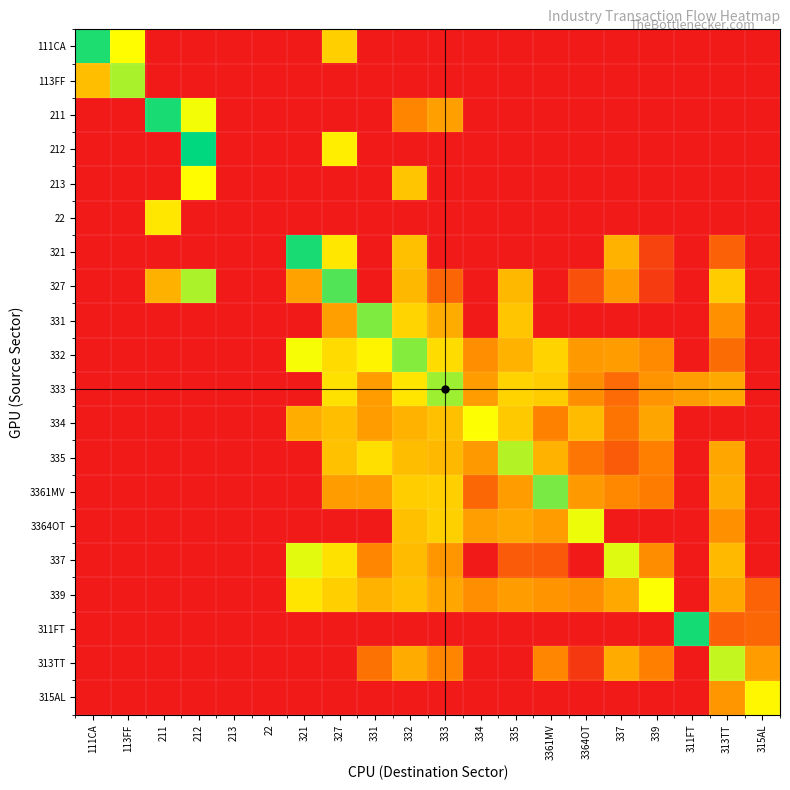

What is the total value across all series at 337?

37.1